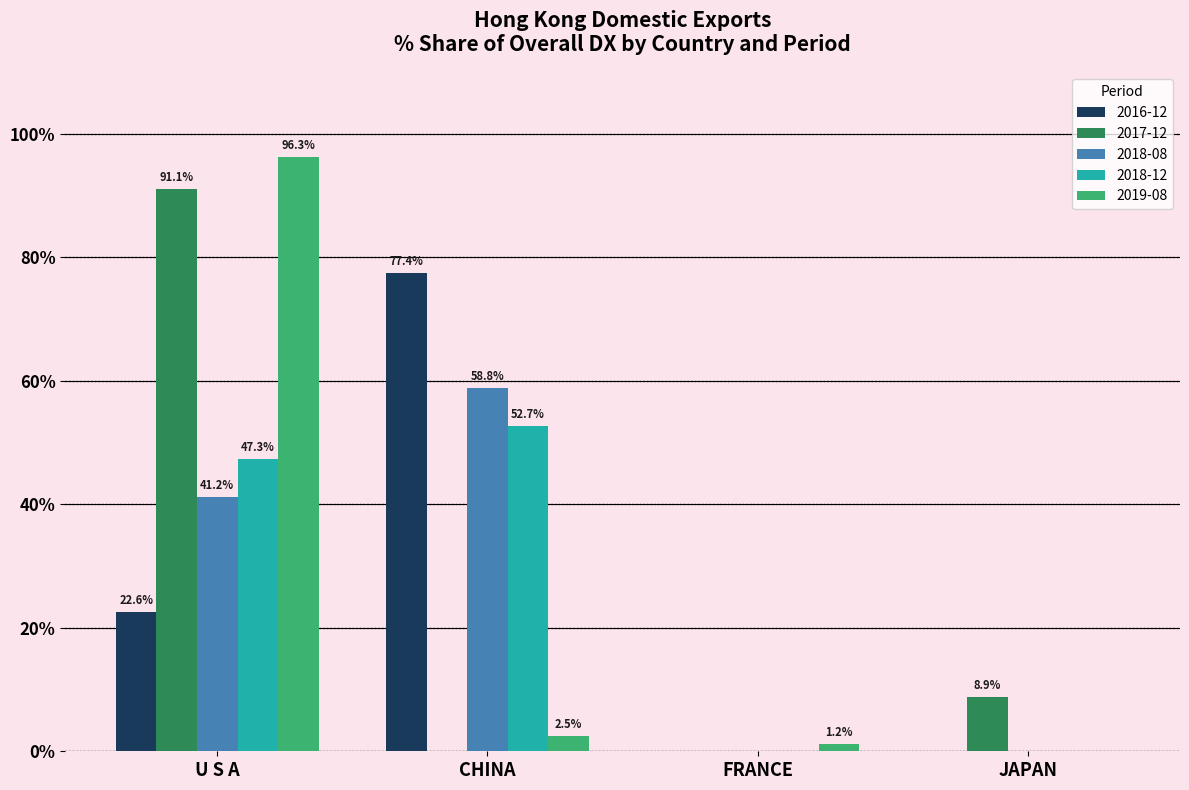

Are the bars grouped side by side (vs. stacked)?

Yes